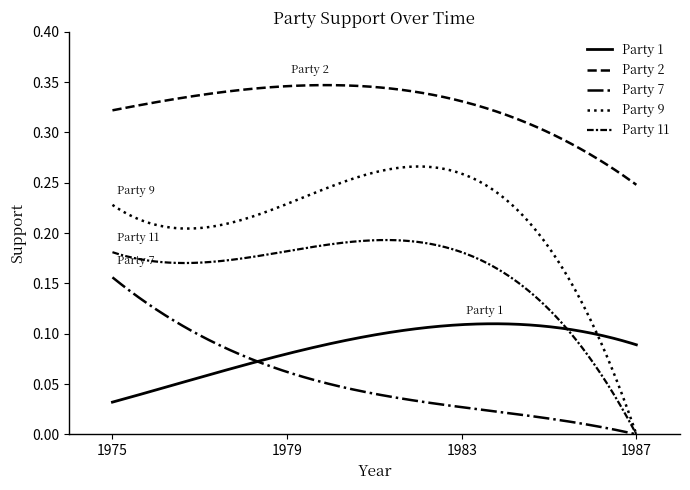

What is the value of the Party 7 point at the 1st from the left?

0.2